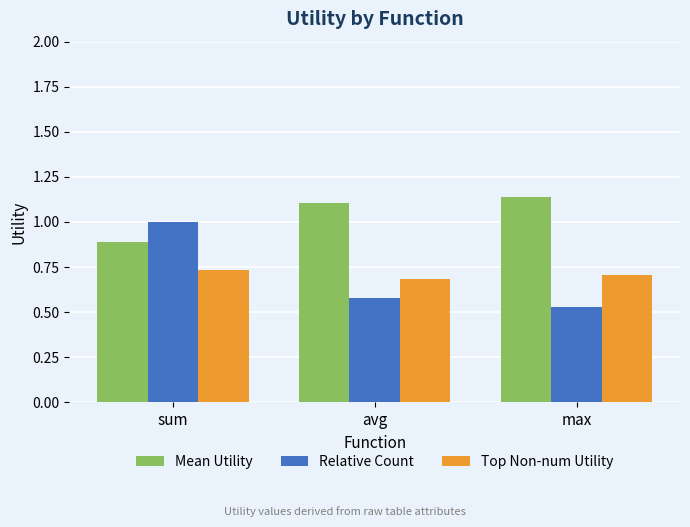

Where is Relative Count nearest to the value 0?

max